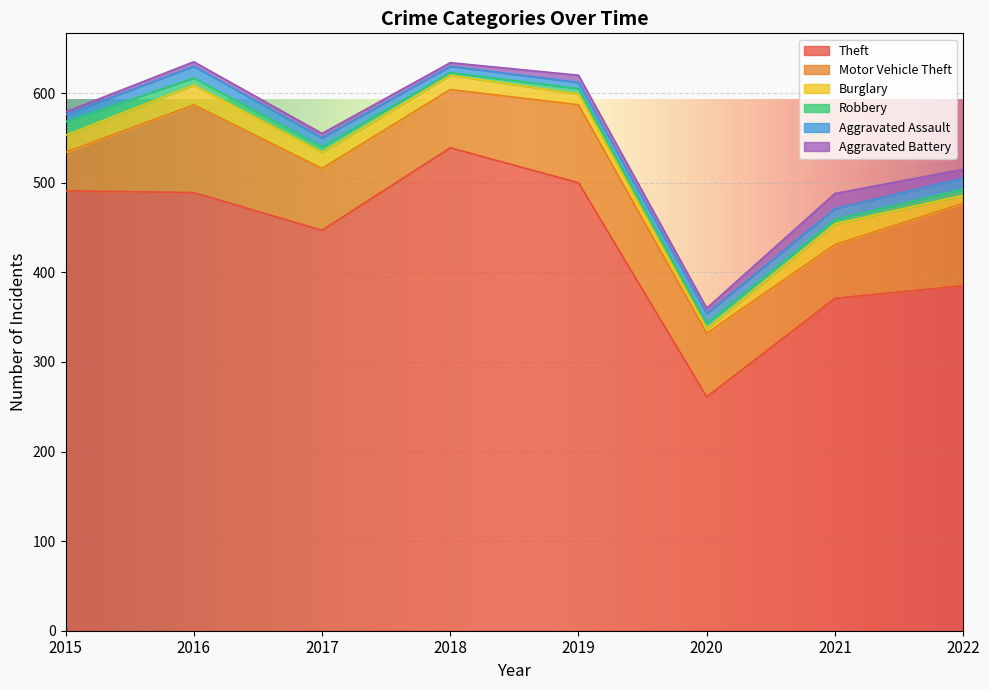

In Motor Vehicle Theft, how many points are higher than both neighbors (excluding endpoints)?

2